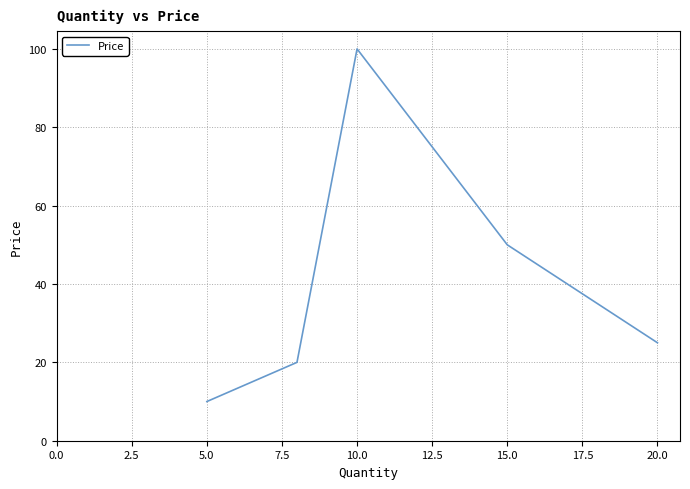

What is the smallest value displayed?

10